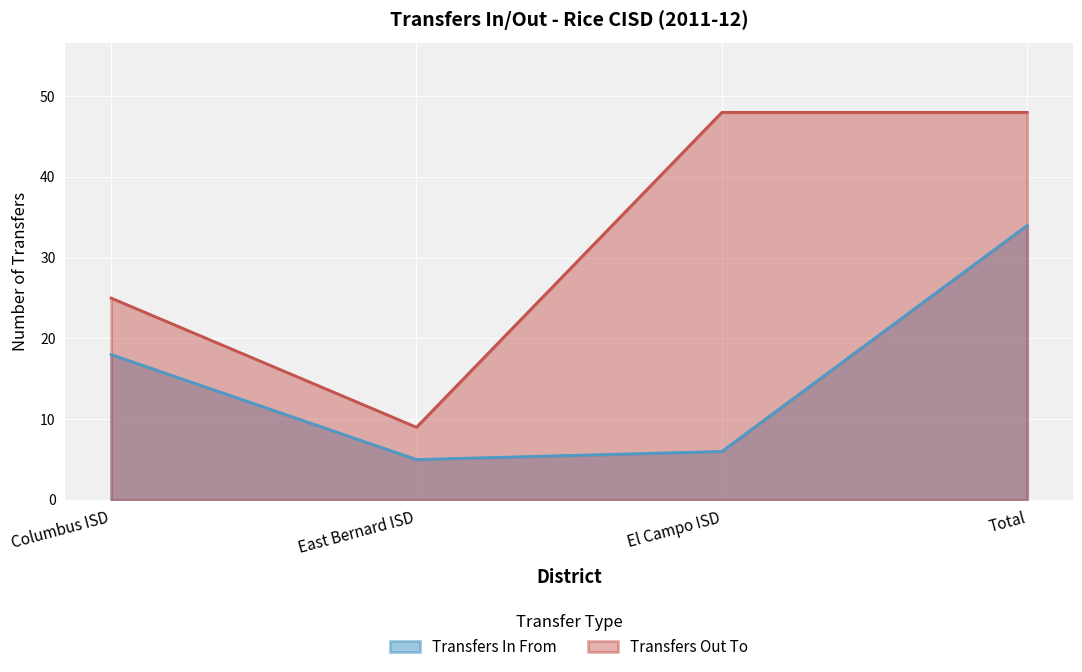

What are all the series names shown in the legend?

Transfers In From, Transfers Out To